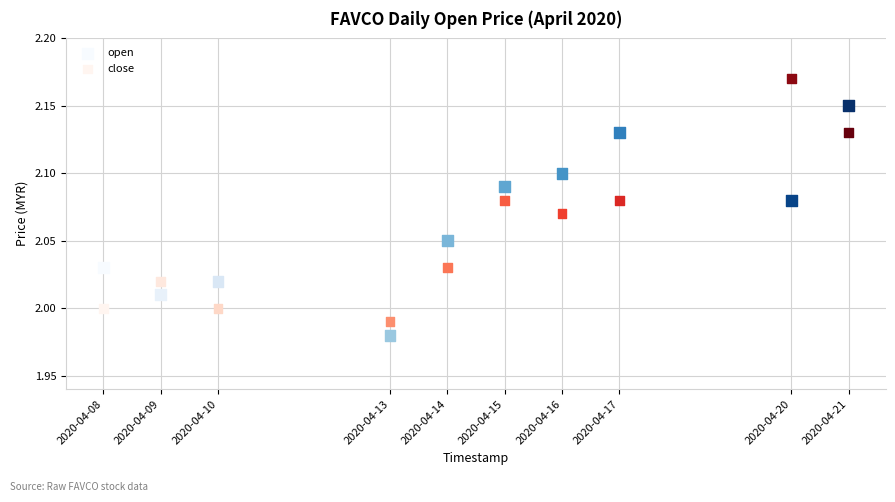

Across all data points, what is the range of X values (max minus min)?

1123200.0